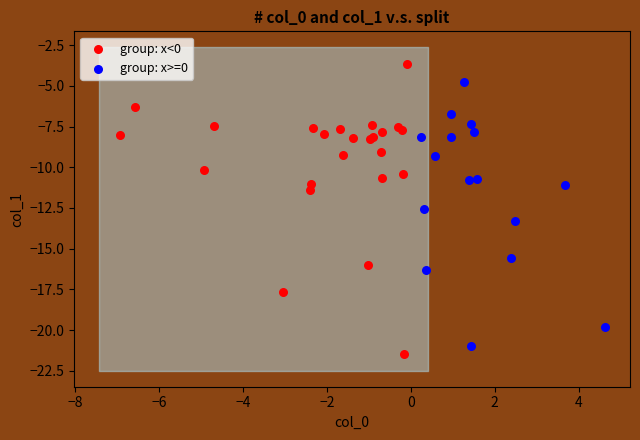

Which series contains the lowest Y value?

group: x<0